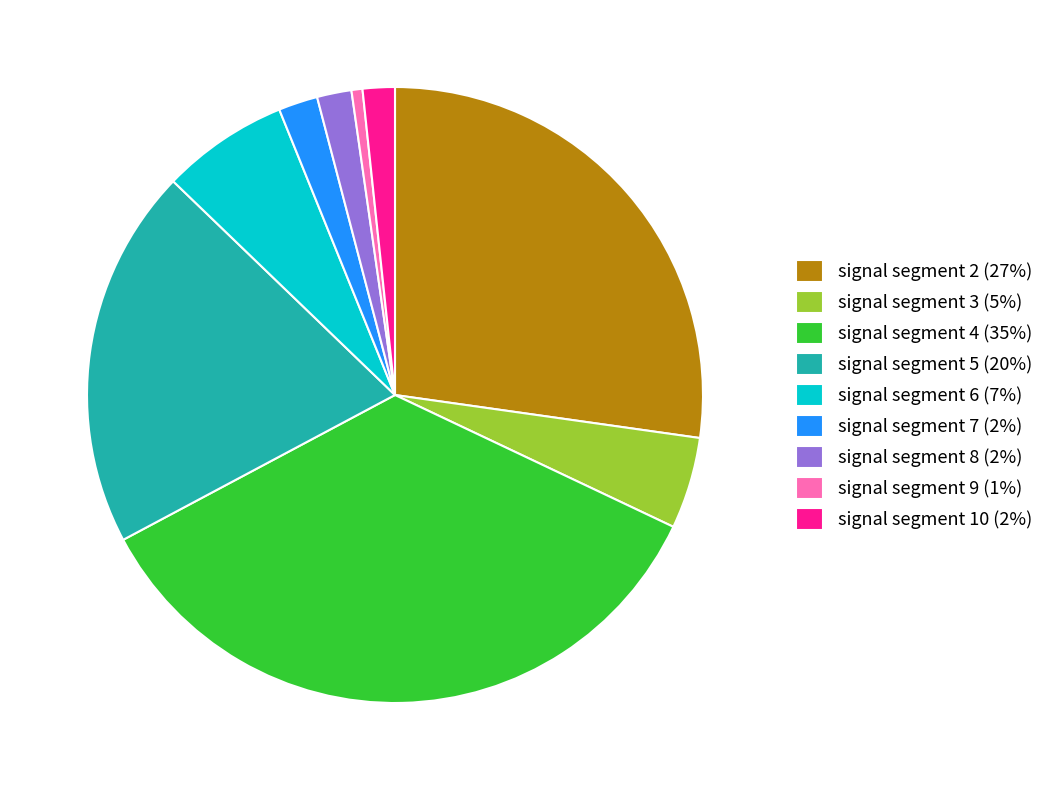

Count the number of slices in the pie.

9